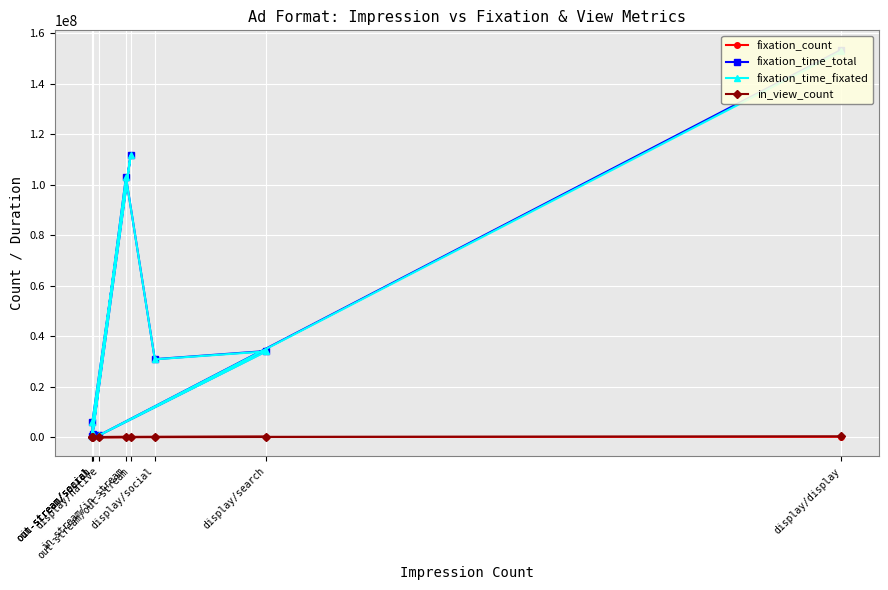

Reading left to right, extract all data points from this chart.

fixation_count: display/display=93275	display/native=640	display/search=31998	display/social=16015	in-stream/in-stream=24252	in-stream/social=1	out-stream/out-stream=13941	out-stream/search=72	out-stream/social=245
fixation_time_total: display/display=153402954	display/native=692312	display/search=34084733	display/social=30844685	in-stream/in-stream=102917560	in-stream/social=387092	out-stream/out-stream=111681138	out-stream/search=5886195	out-stream/social=1057097
fixation_time_fixated: display/display=152766844	display/native=688245	display/search=33929024	display/social=30773135	in-stream/in-stream=102851017	in-stream/social=387092	out-stream/out-stream=111618244	out-stream/search=5886151	out-stream/social=1056767
in_view_count: display/display=290041	display/native=1029	display/search=76971	display/social=45020	in-stream/in-stream=13028	in-stream/social=1	out-stream/out-stream=24768	out-stream/search=96	out-stream/social=77